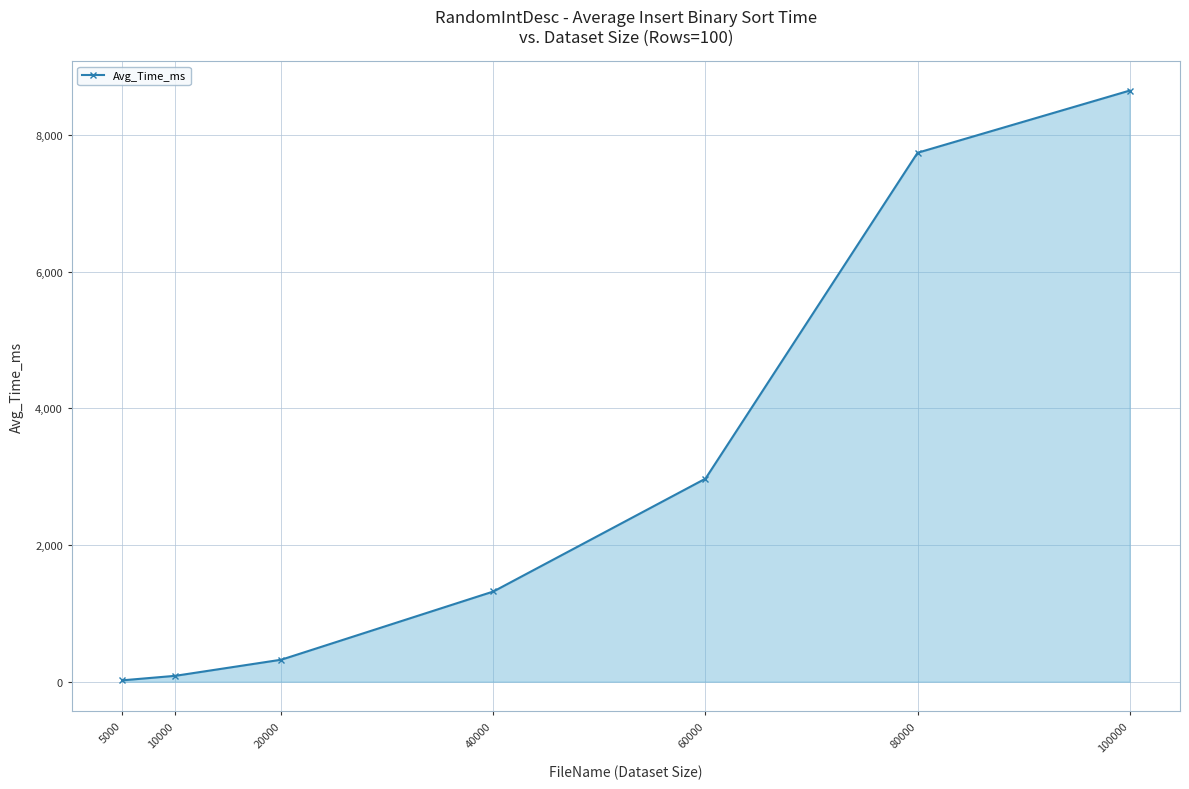

Where is the data nearest to the value 4336?

60000